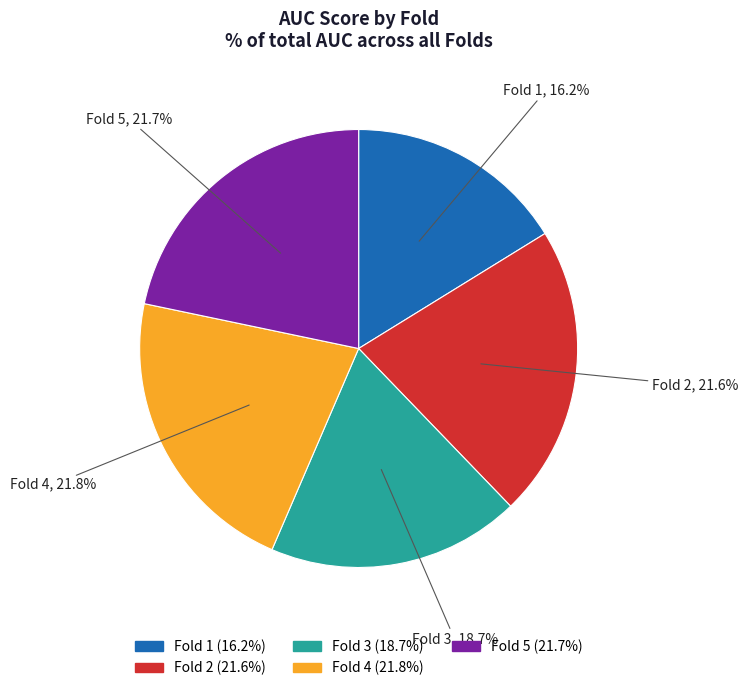

The Fold 3 slice represents 19% of the pie. True or false?

True